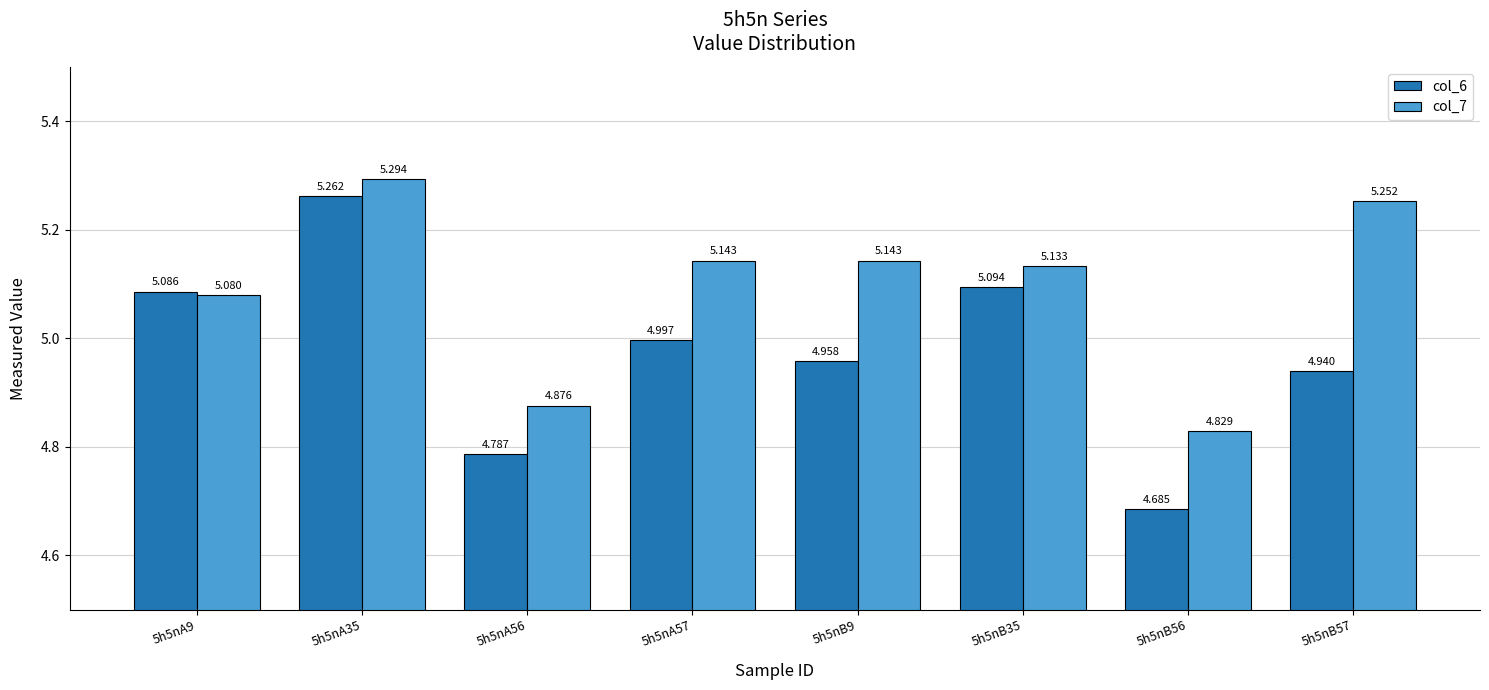

Rank the series at 5h5nB35 from lowest to highest value.

col_6, col_7